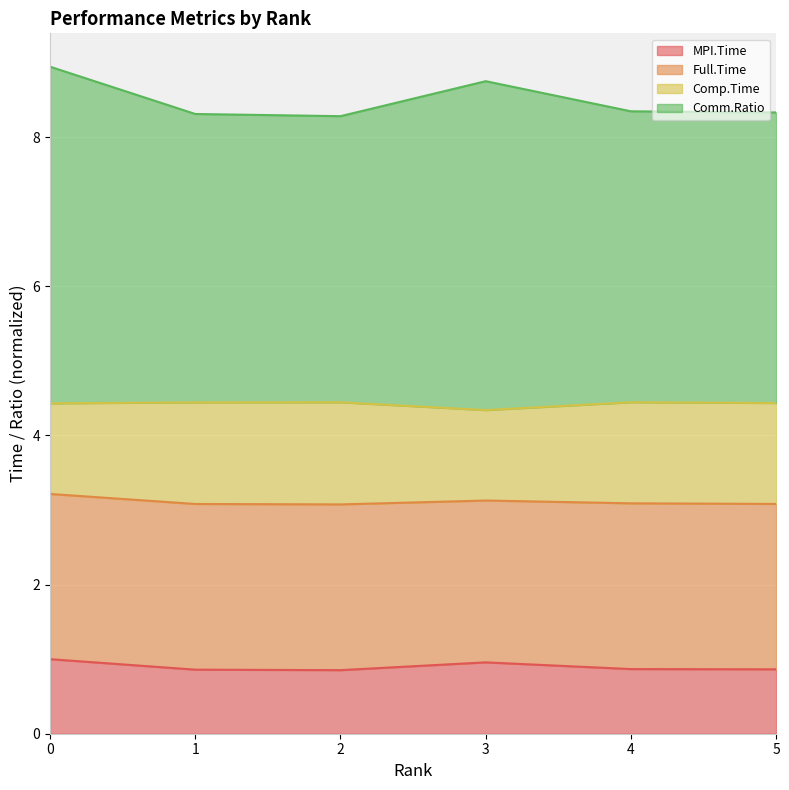

What are all the series names shown in the legend?

MPI.Time, Full.Time, Comp.Time, Comm.Ratio